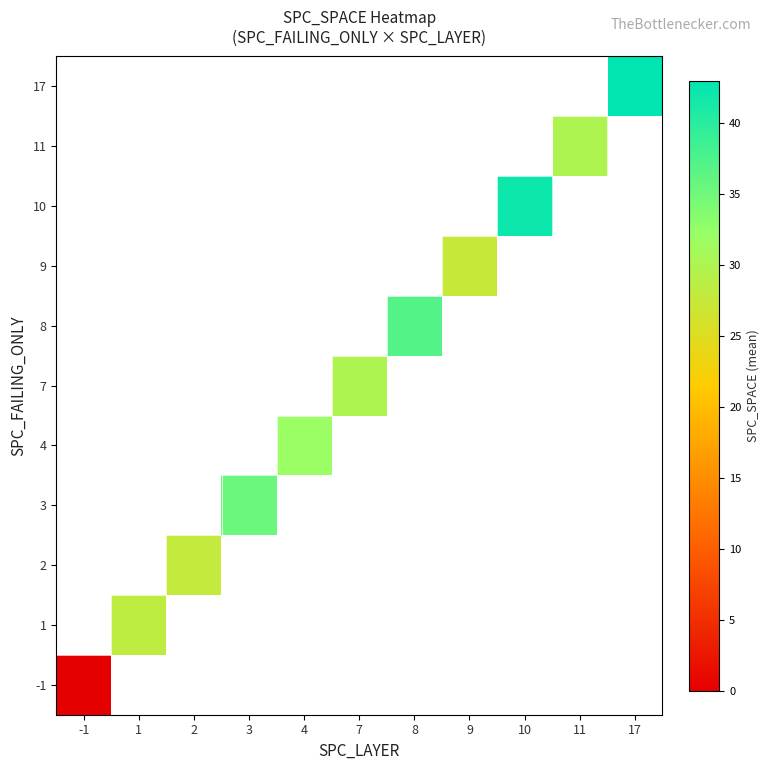

At how many categories does at least one series exceed 38?

2